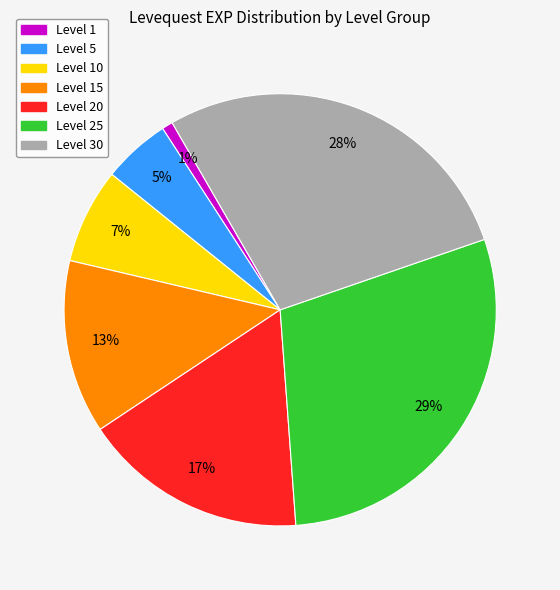

Is there any slice that represents more than half of the pie?

No